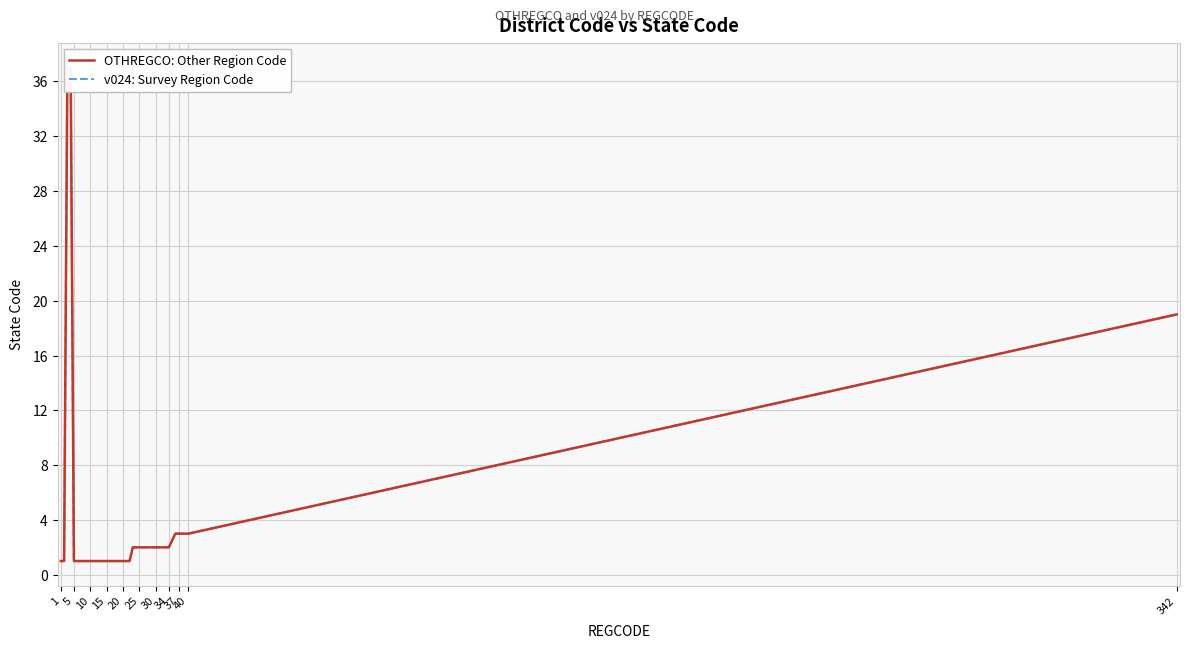

Where does the v024: Survey Region Code series first go above 2?

10